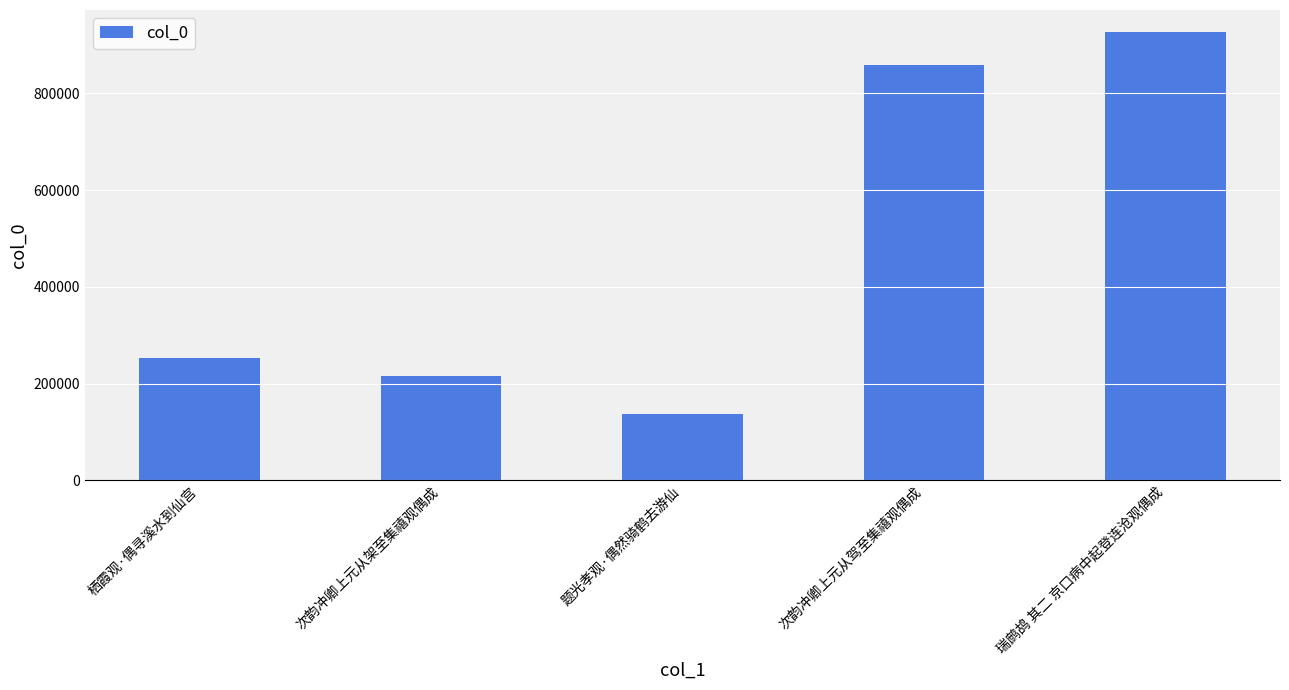

What is the label of the 5th bar from the right?

栖霞观·偶寻溪水到仙宫